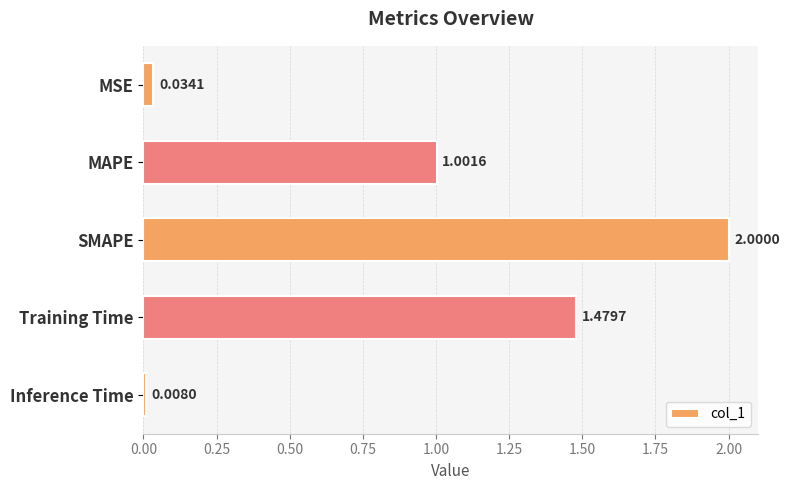

List the labels in order of value, largest first.

SMAPE, Training Time, MAPE, MSE, Inference Time